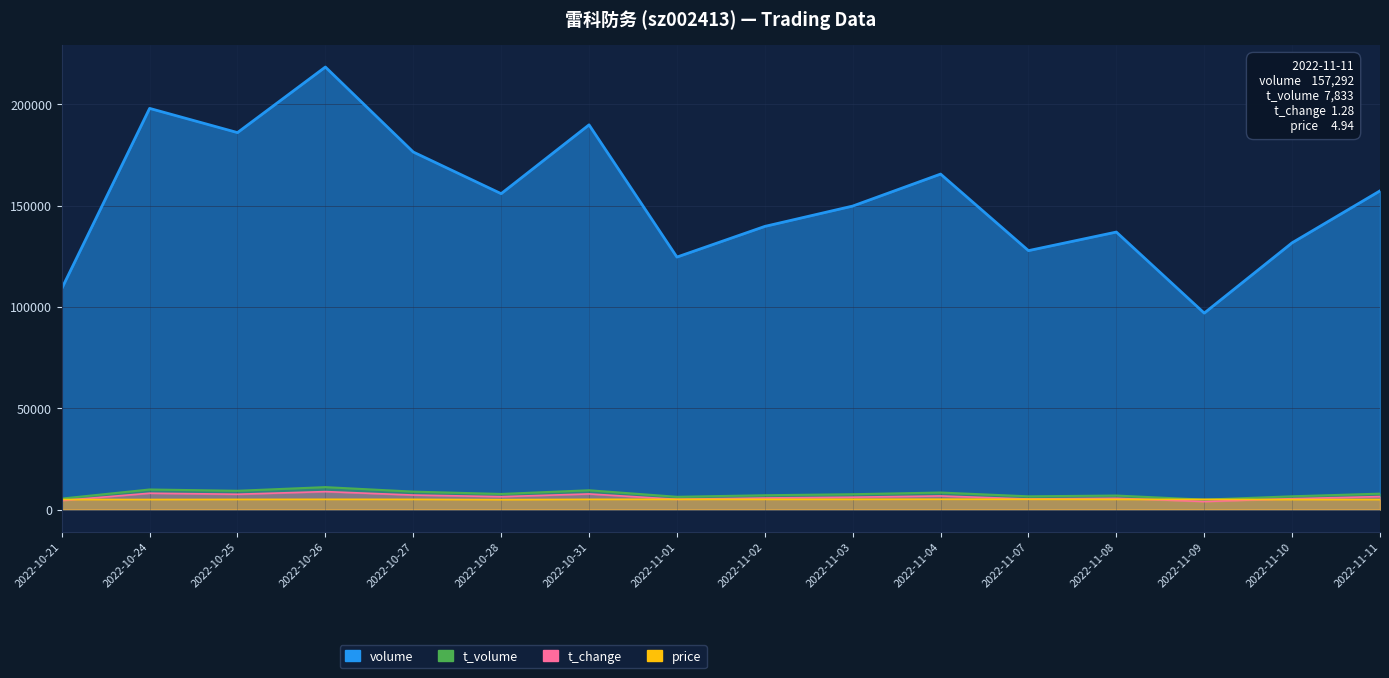

What is the average value of the volume series?

154009.9